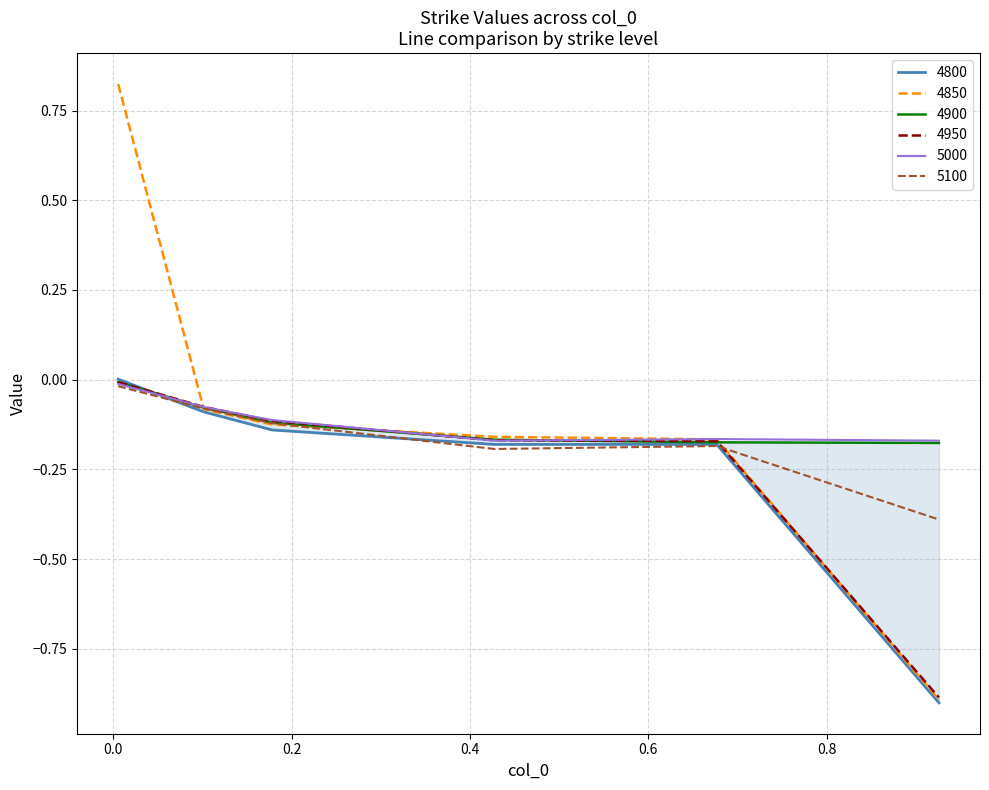

True or false: 5000 and 4900 cross at least once.

True